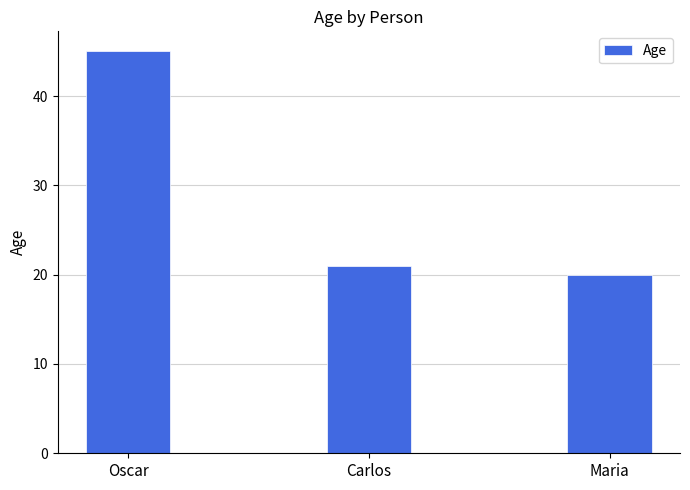

What is the approximate value at Maria?

20